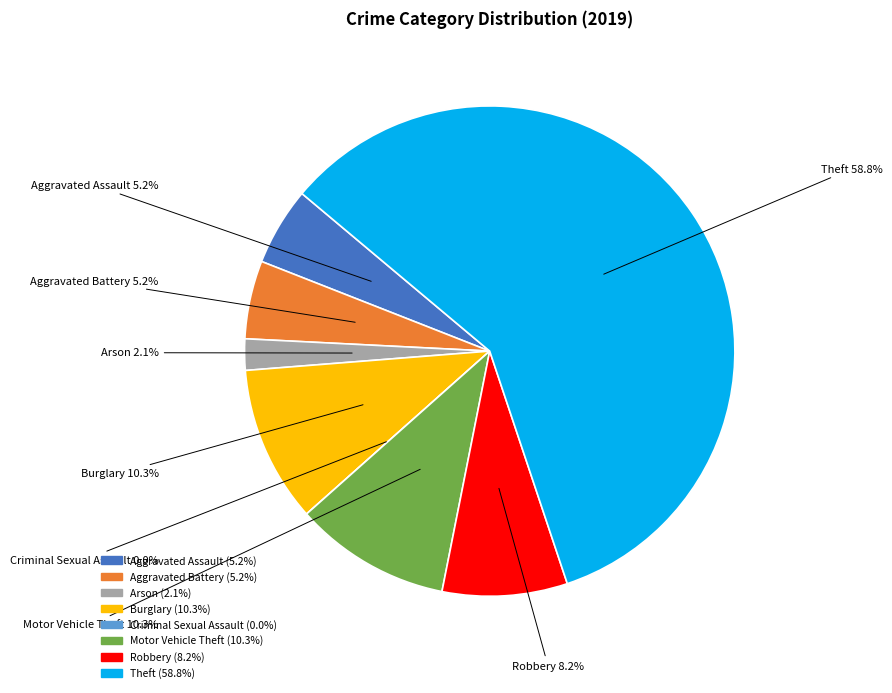

Which slice is the smallest?

Criminal Sexual Assault